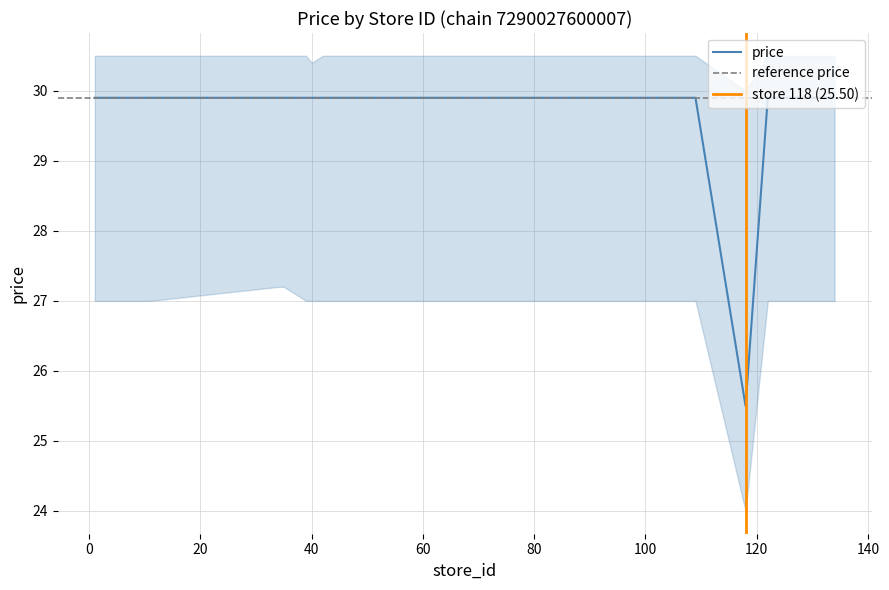

What is the average value?

29.7